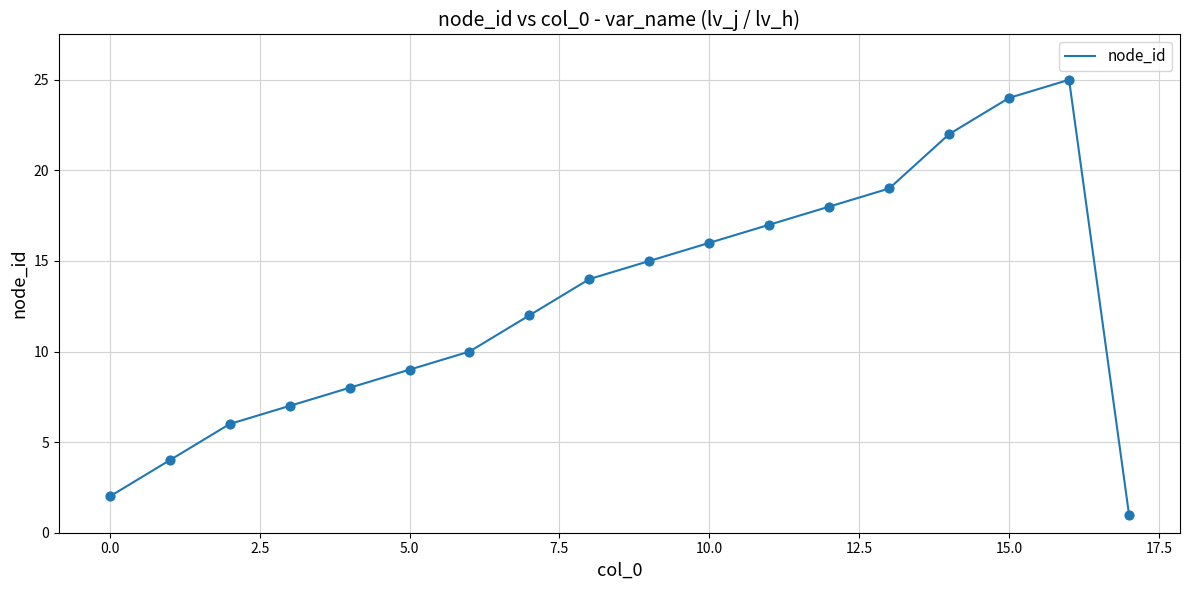

What is the maximum value shown in the chart?

25